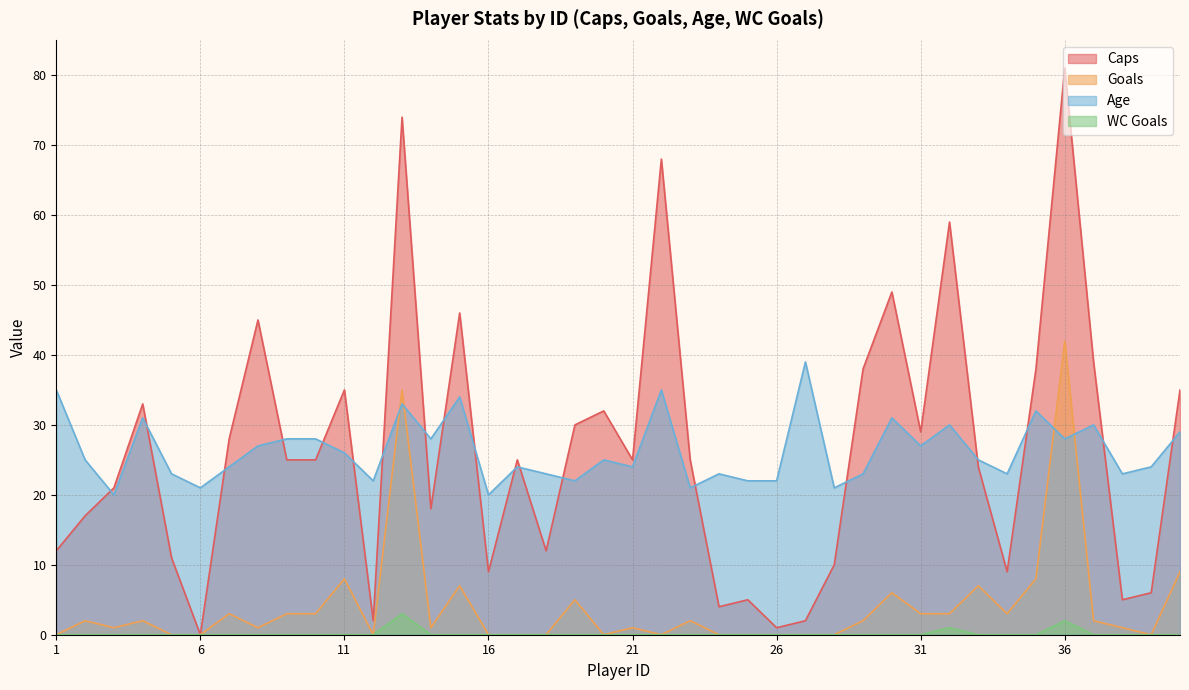

Reading left to right, transcribe all the data shown in this chart.

Caps: 12	17	21	33	11	0	28	45	25	25	35	2	74	18	46	9	25	12	30	32	25	68	25	4	5	1	2	10	38	49	29	59	24	9	38	81	39	5	6	35
Goals: 0	2	1	2	0	0	3	1	3	3	8	0	35	1	7	0	0	0	5	0	1	0	2	0	0	0	0	0	2	6	3	3	7	3	8	42	2	1	0	9
Age: 35	25	20	31	23	21	24	27	28	28	26	22	33	28	34	20	24	23	22	25	24	35	21	23	22	22	39	21	23	31	27	30	25	23	32	28	30	23	24	29
WC Goals: 0	0	0	0	0	0	0	0	0	0	0	0	3	0	0	0	0	0	0	0	0	0	0	0	0	0	0	0	0	0	0	1	0	0	0	2	0	0	0	0